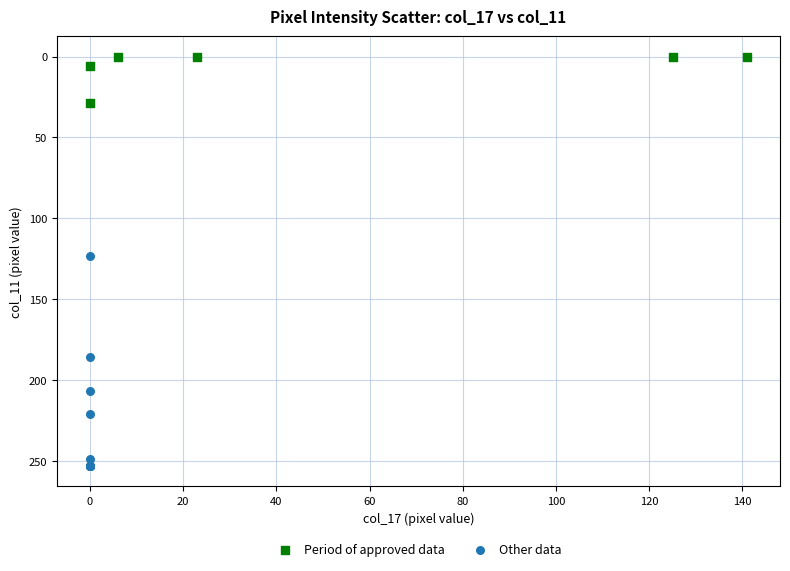

Which series contains the lowest Y value?

Period of approved data